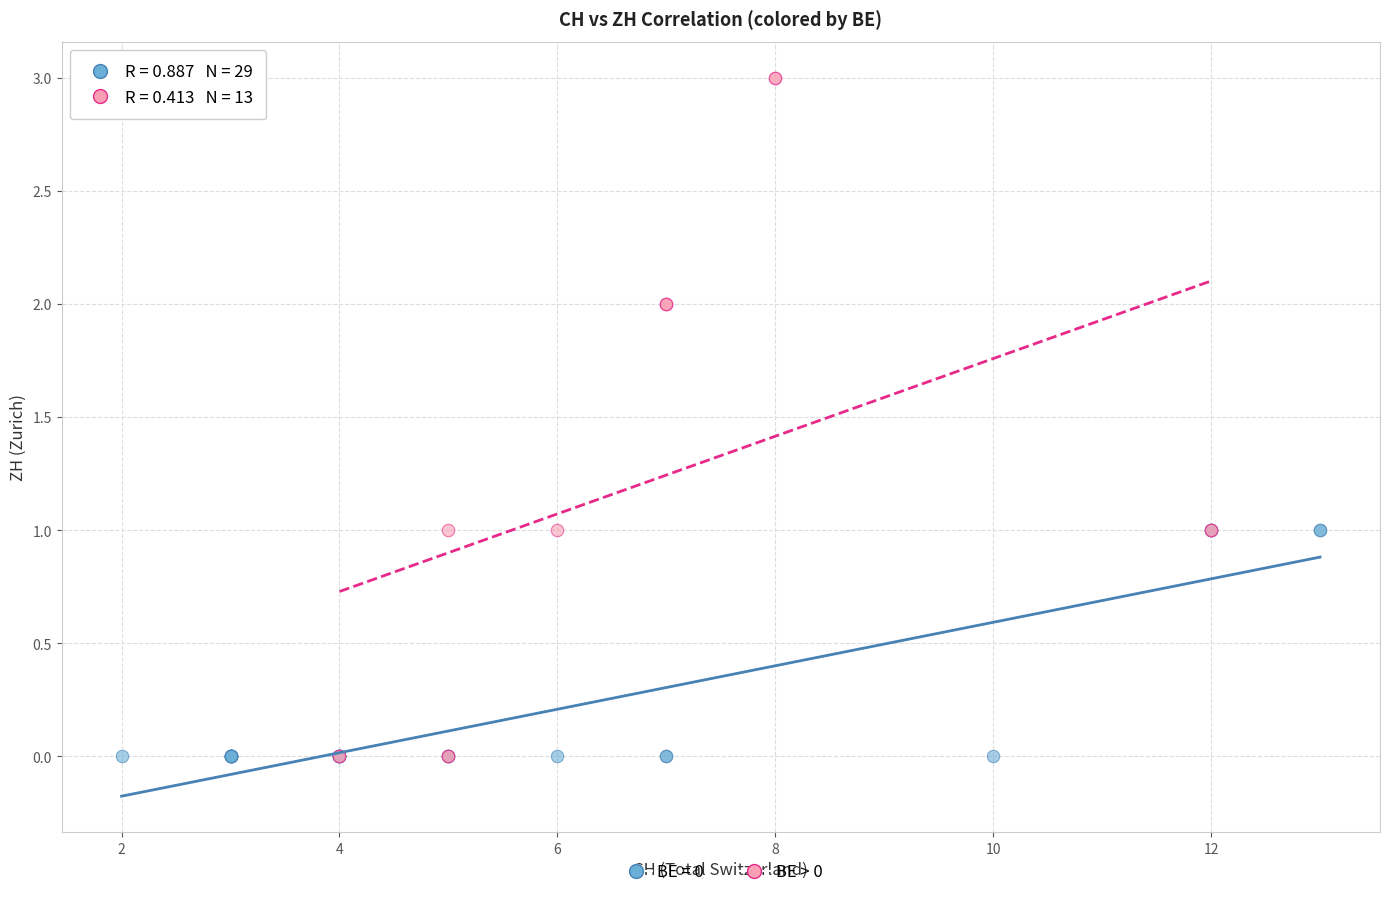

Which series has the widest spread of Y values?

BE > 0